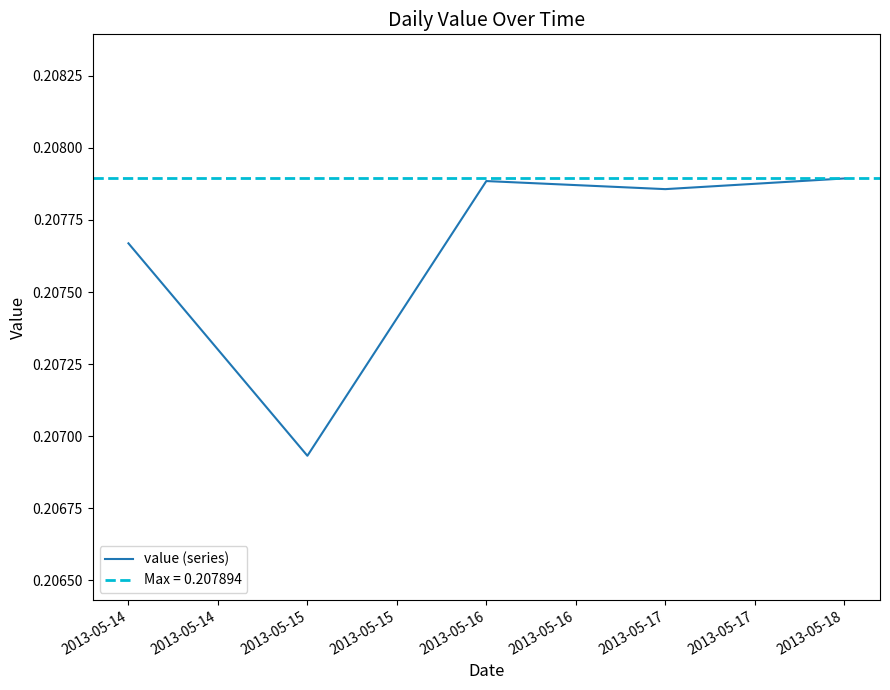

The value (series) series shows 0.1 at 2013-05-17. True or false?

False